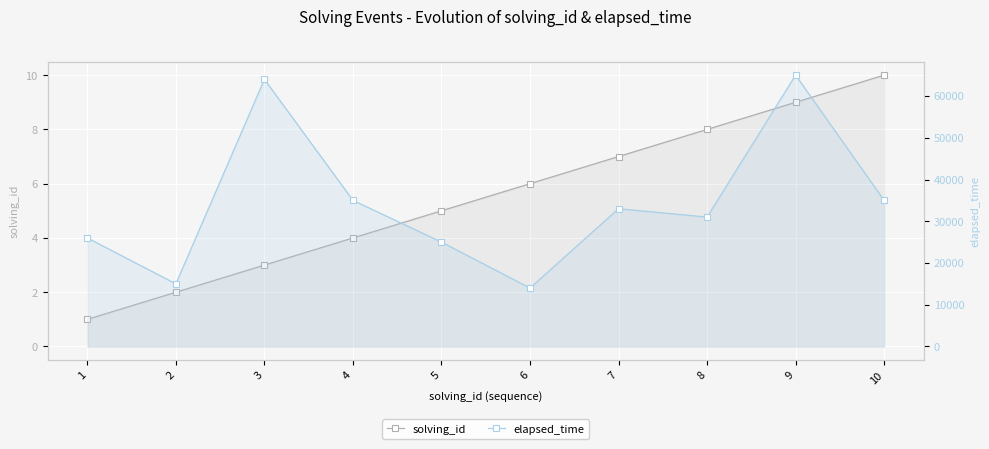

Is the value of solving_id at 7 greater than the value of elapsed_time at 8?

No